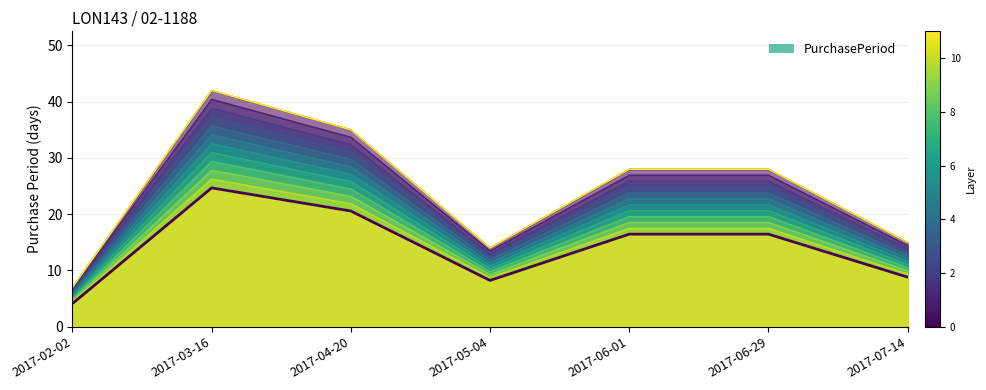

At which category does the chart reach its peak across all series?

2017-03-16